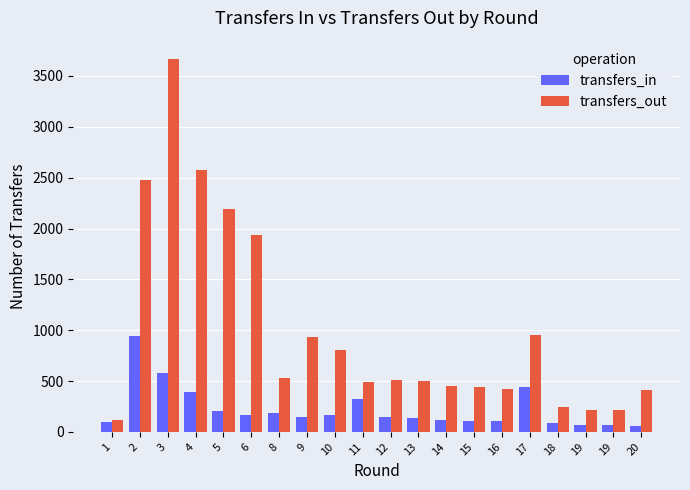

What are all the series names shown in the legend?

transfers_in, transfers_out